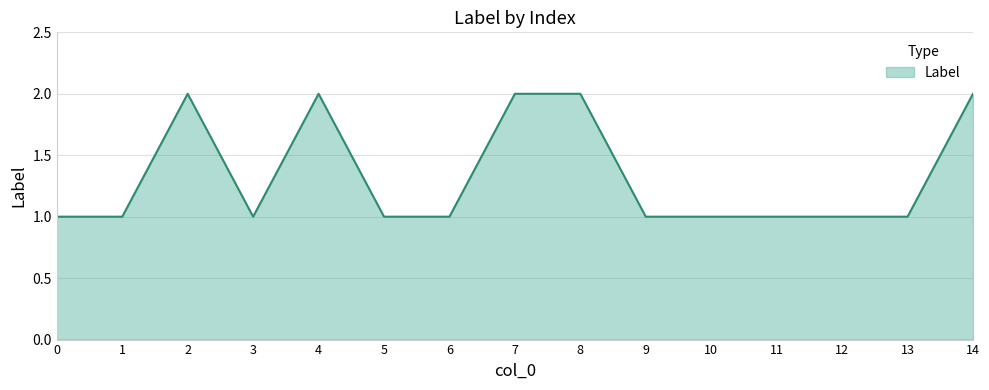

What value does the data have at 14?

2